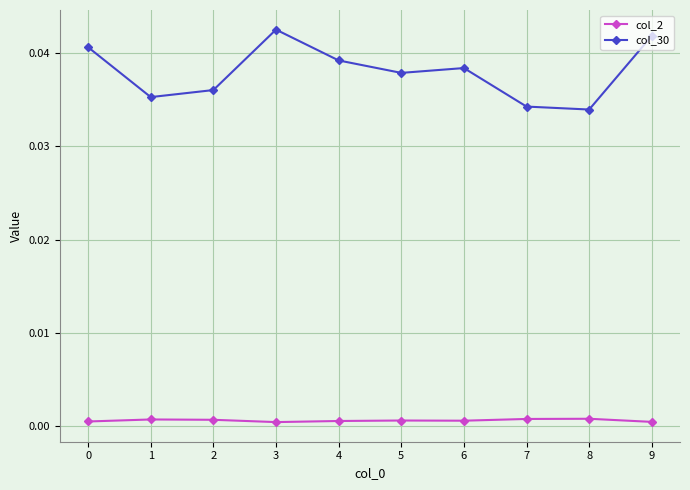

How many lines are shown in the chart?

2